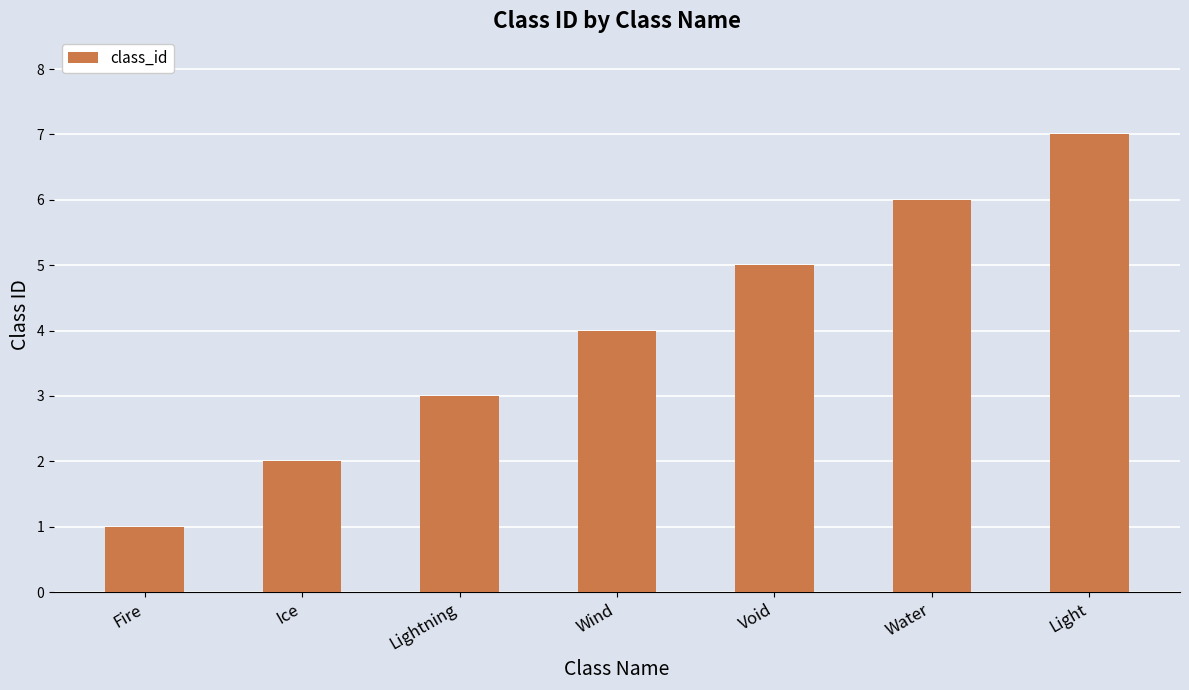

What is the label of the 2nd bar from the left?

Ice